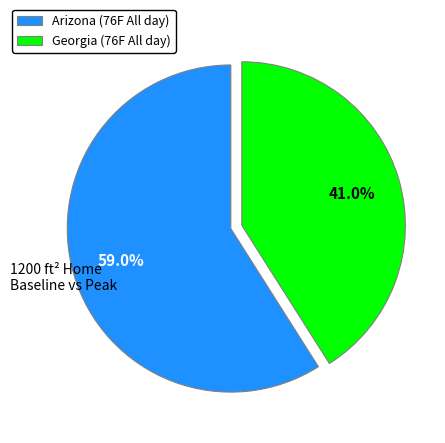

Which category has the biggest portion of the pie?

Arizona (76F All day)